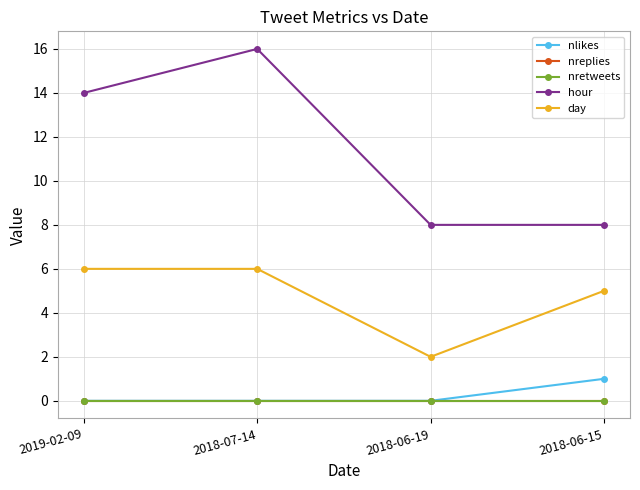

Count the day values in the range 5 to 6.

3